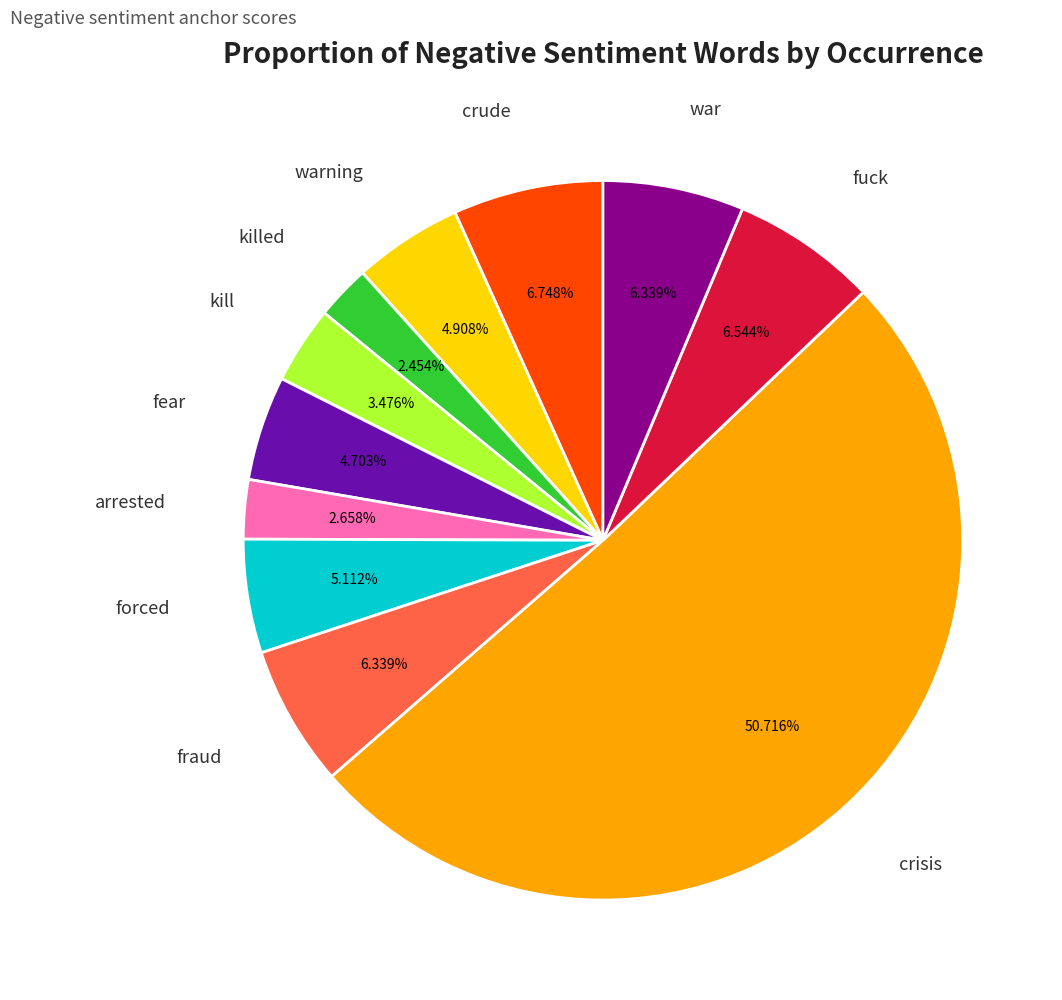

Which category accounts for the majority?

crisis